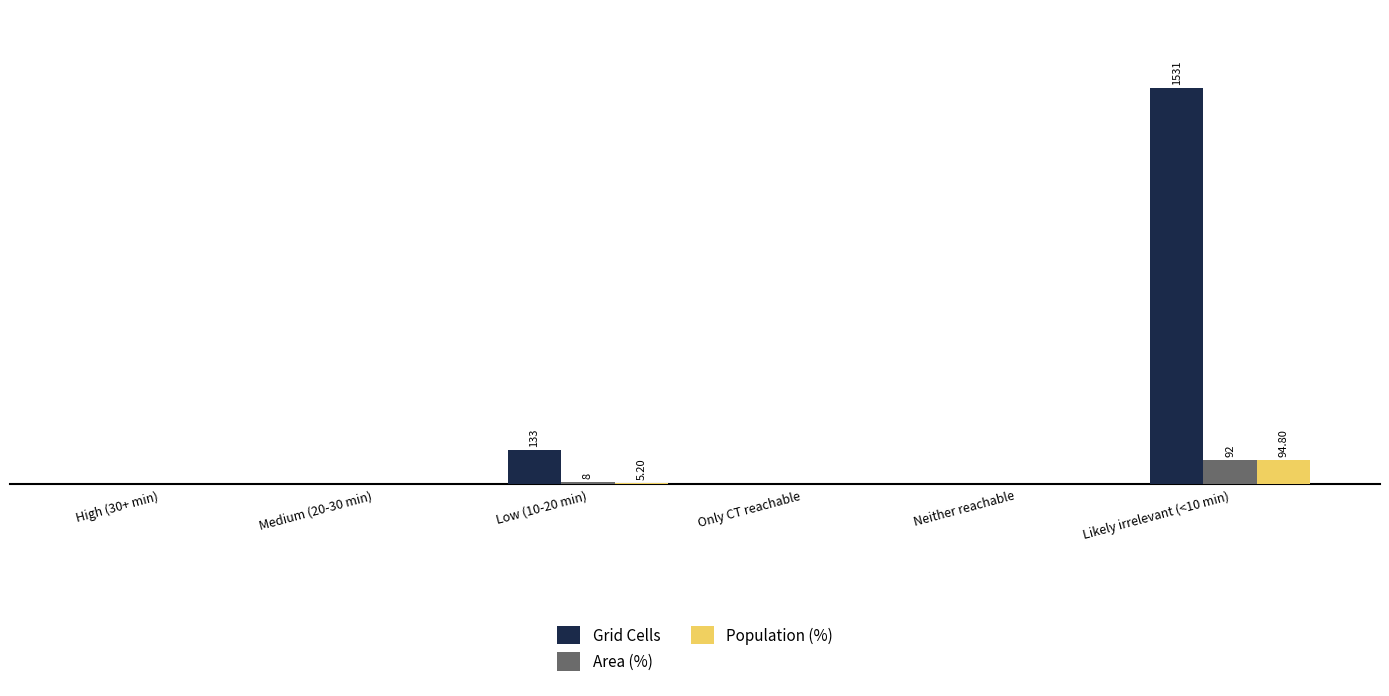

Between Likely irrelevant (<10 min) and Neither reachable, which is larger?

Likely irrelevant (<10 min)